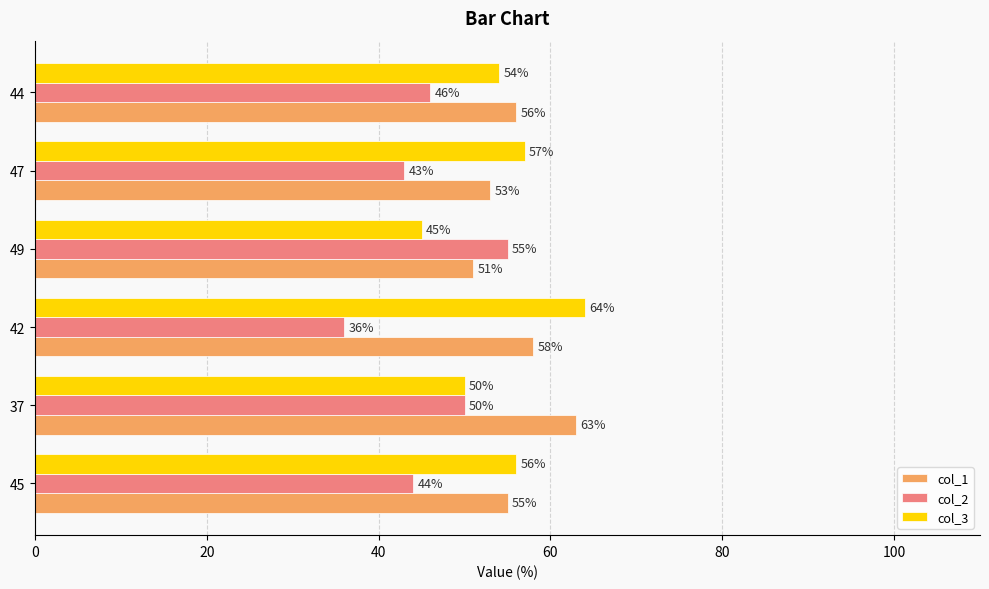

How many distinct data groups are displayed?

3